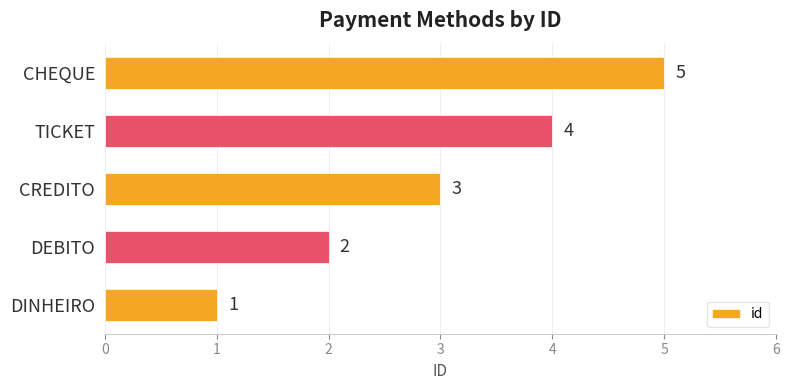

The chart shows a value of 4 at TICKET. True or false?

True